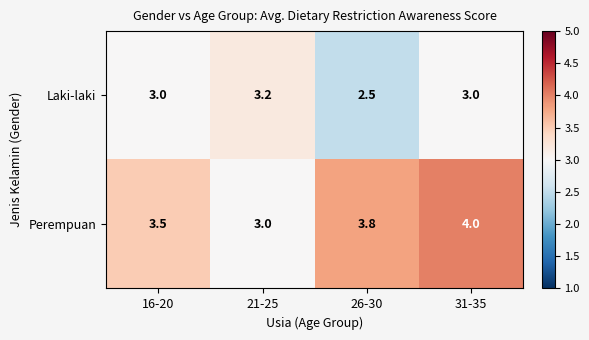

At how many categories does at least one series exceed 3?

4